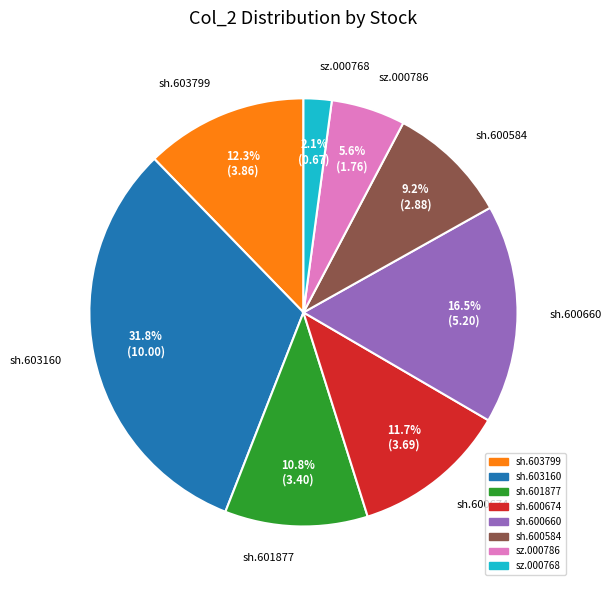

What percentage is the sh.600584 slice, to the nearest percent?

9%